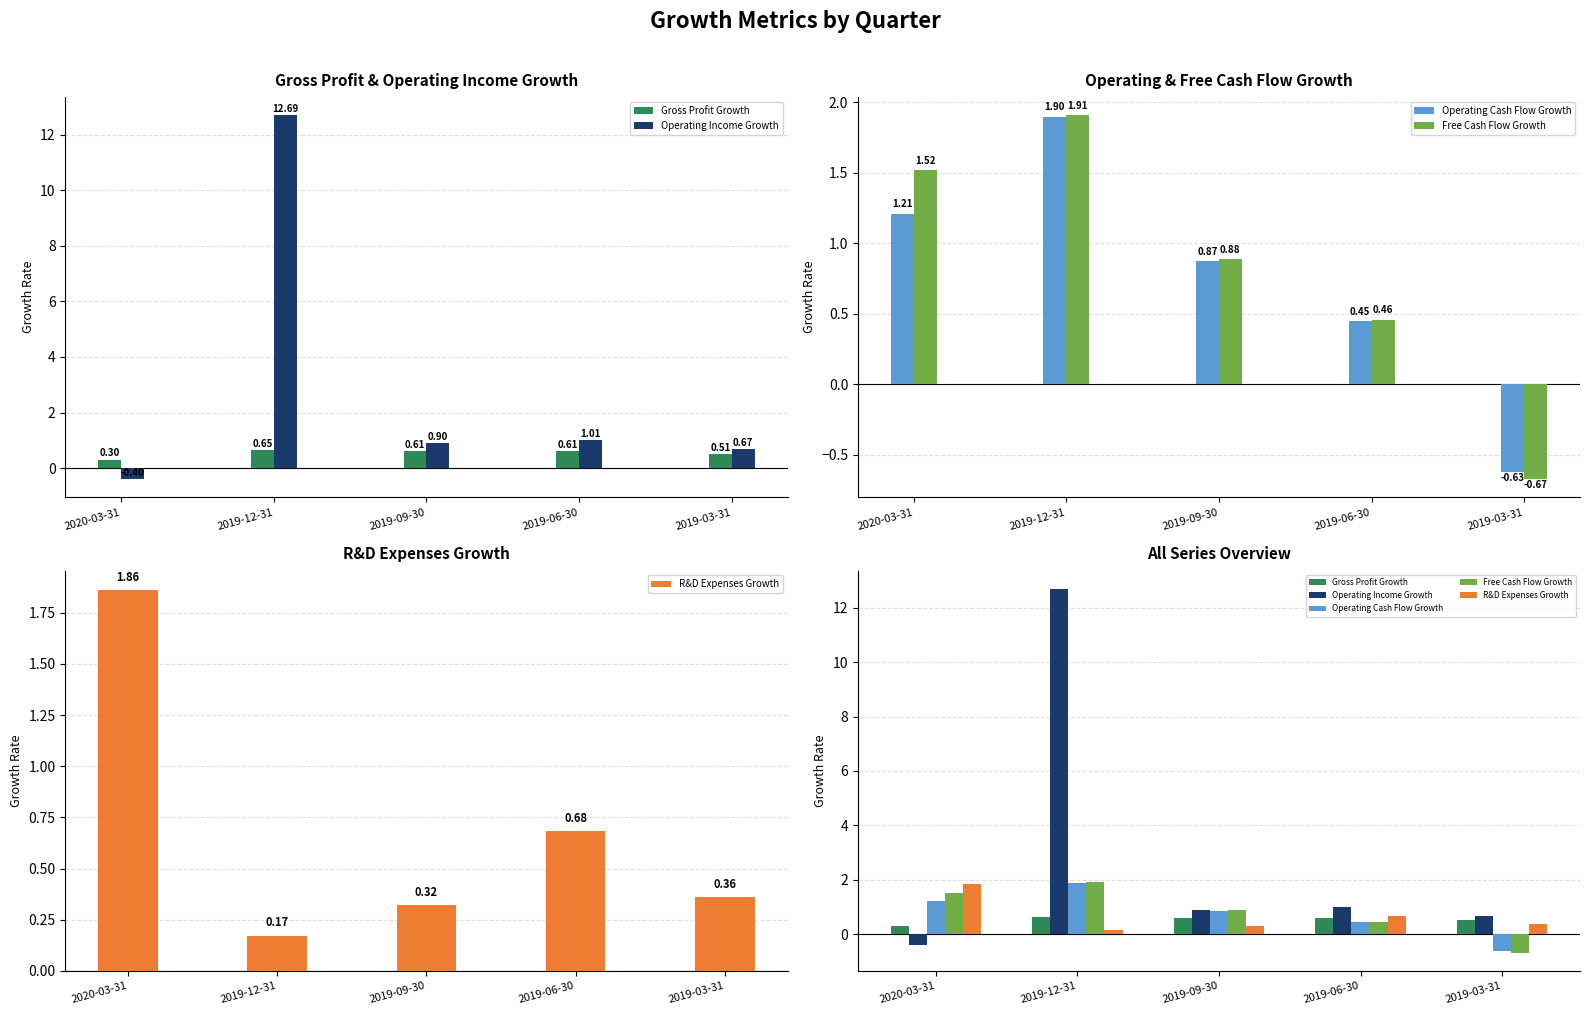

How many groups of bars are there?

5